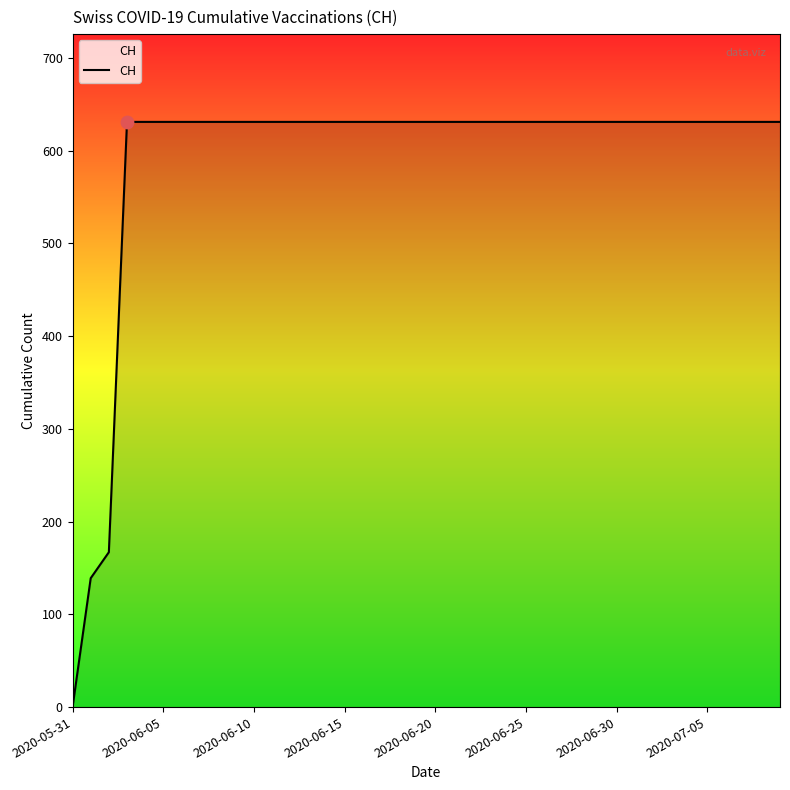

What is the difference between the maximum and minimum values?

631